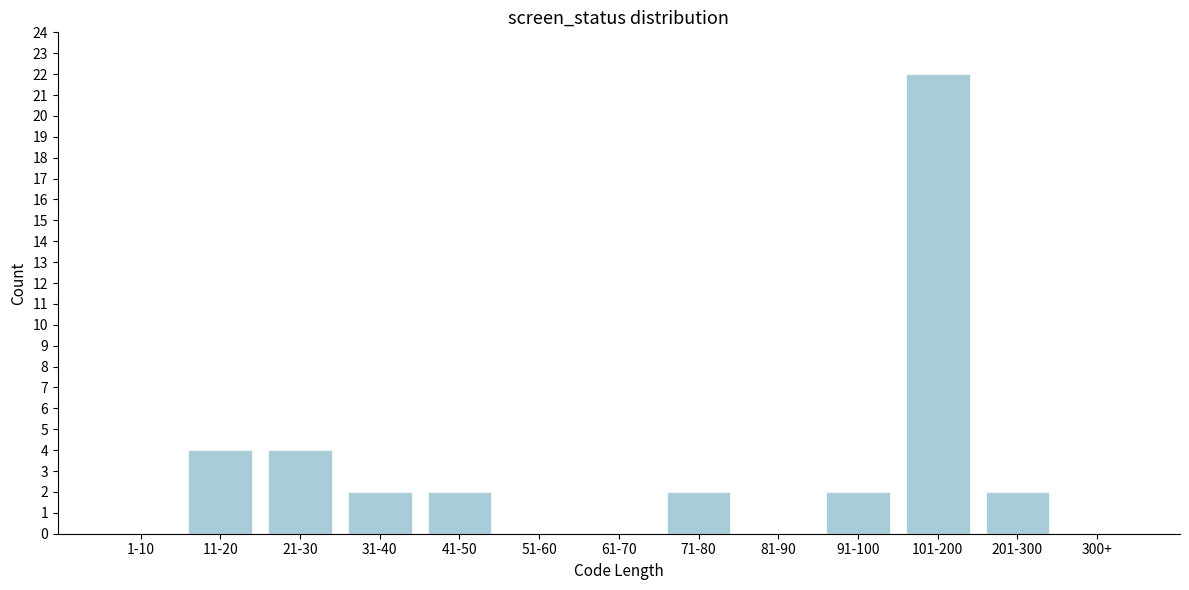

Reading left to right, list all the values displayed in this chart.

1-10=0	11-20=4	21-30=4	31-40=2	41-50=2	51-60=0	61-70=0	71-80=2	81-90=0	91-100=2	101-200=22	201-300=2	300+=0